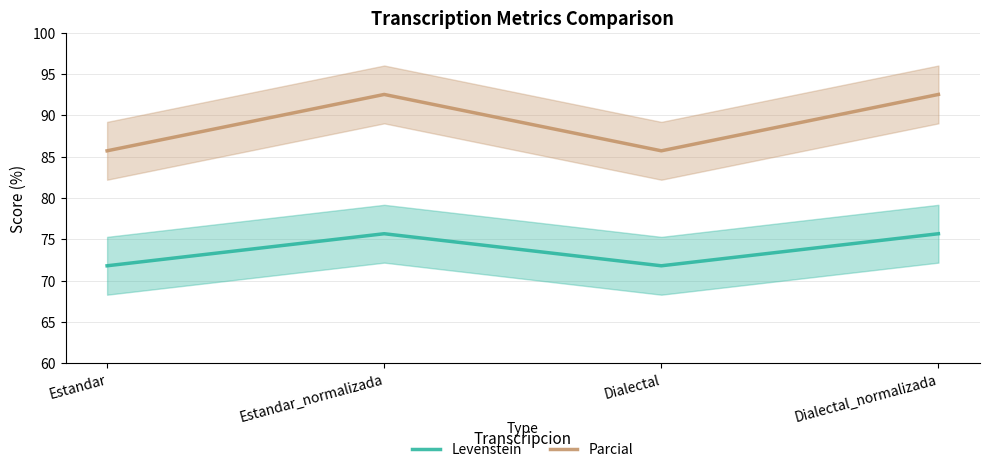

What is the difference between the Levenstein values at Dialectal_normalizada and Dialectal?

3.9